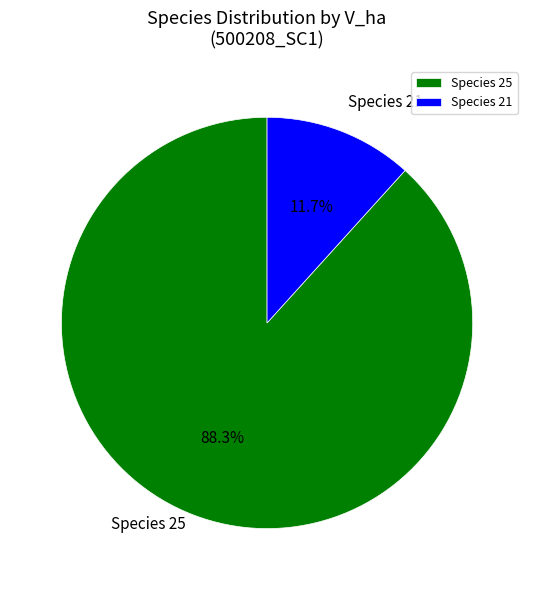

What percentage do Species 21 and Species 25 together represent?

100.0%